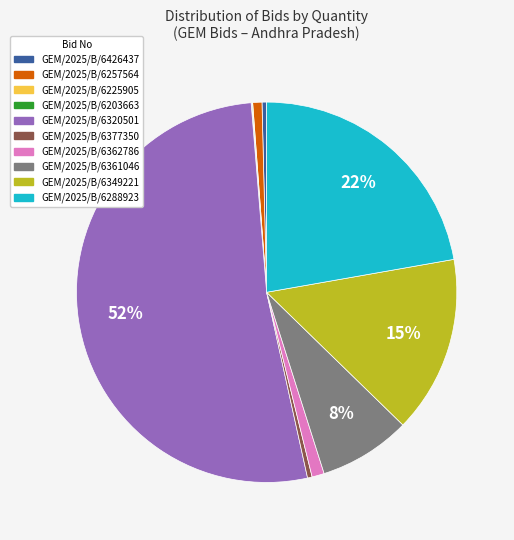

Does GEM/2025/B/6320501 represent more than half of the total?

Yes